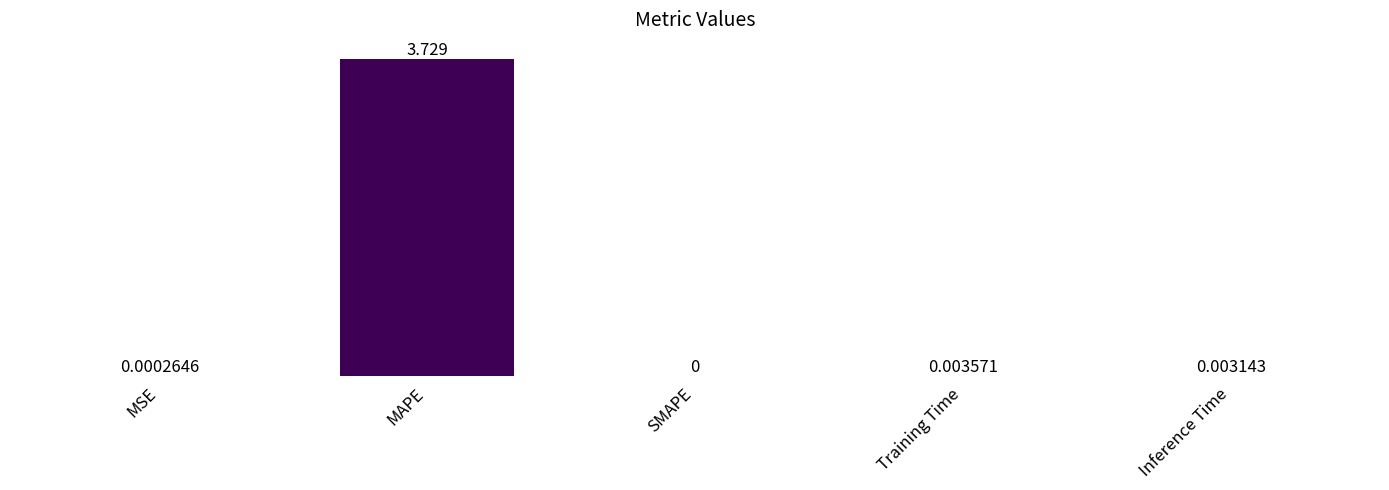

At which category does the chart reach its peak across all series?

MAPE